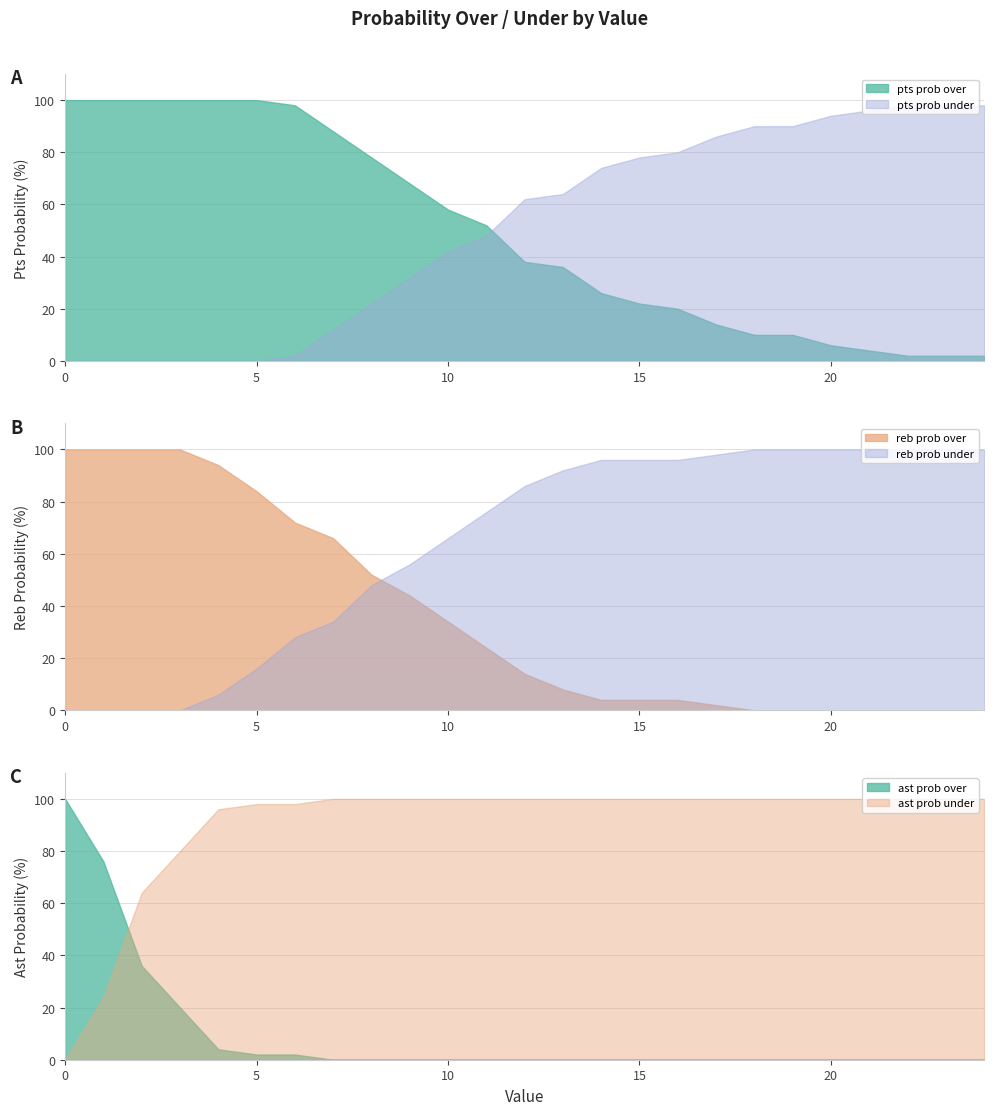

True or false: reb prob over and pts prob over intersect in this chart.

False